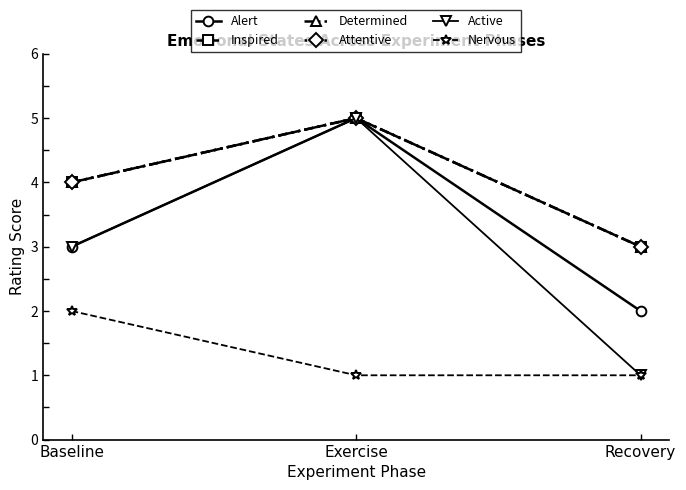

Does the chart have visible grid lines?

No